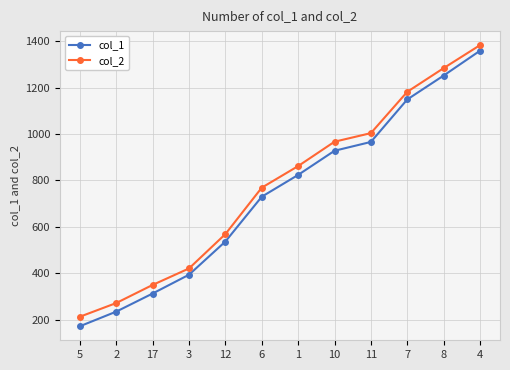

What are all the series names shown in the legend?

col_1, col_2